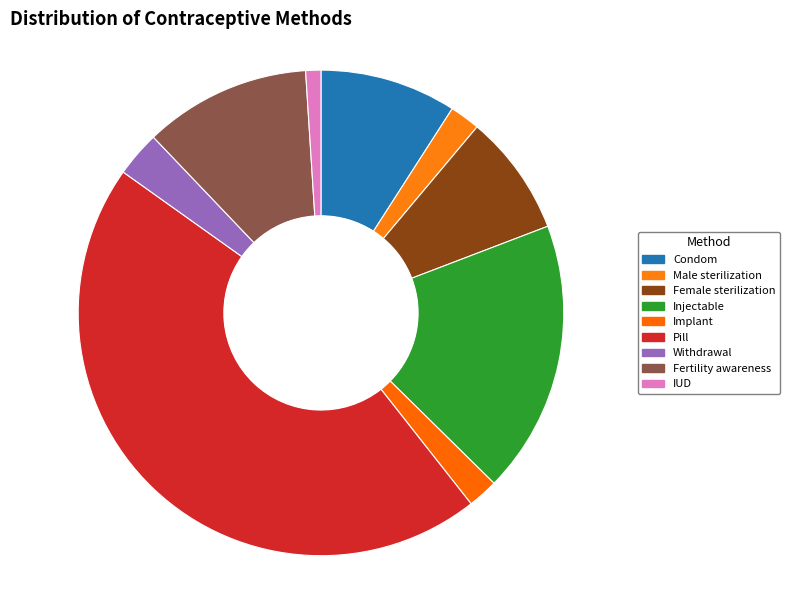

How many segments does this pie chart have?

9